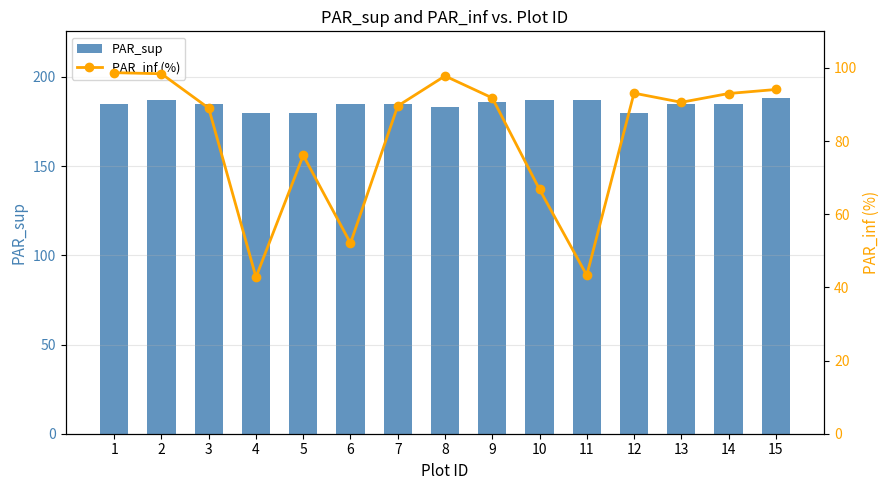

How many values in the PAR_sup series exceed 185?

5